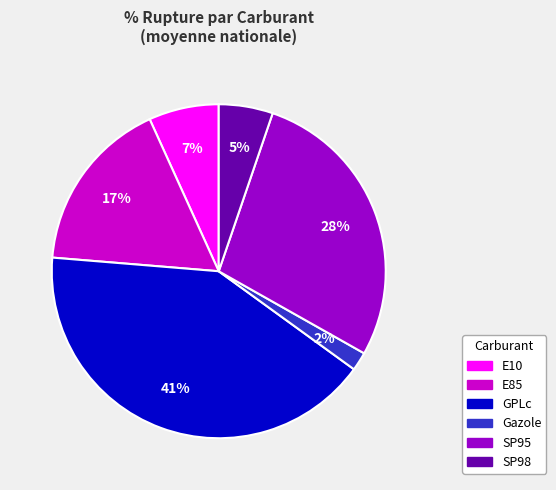

To the nearest percent, what is the difference between the GPLc and SP95 slice percentages?

13%